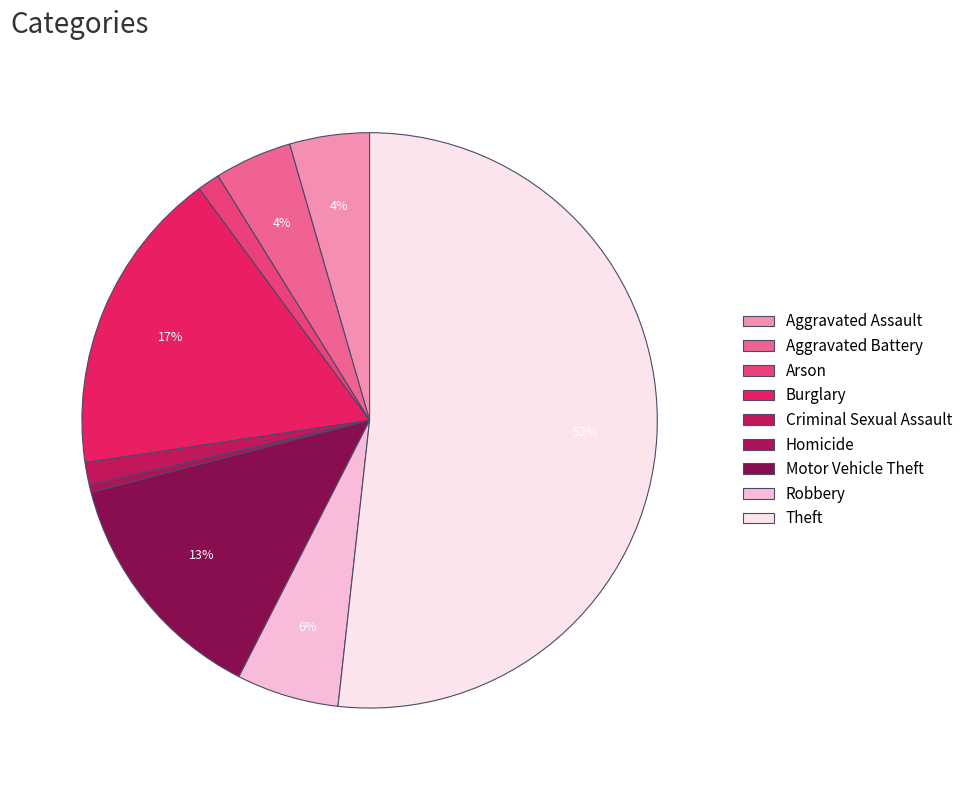

What is the ratio of the value at Aggravated Assault to the value at Aggravated Battery?

1.0